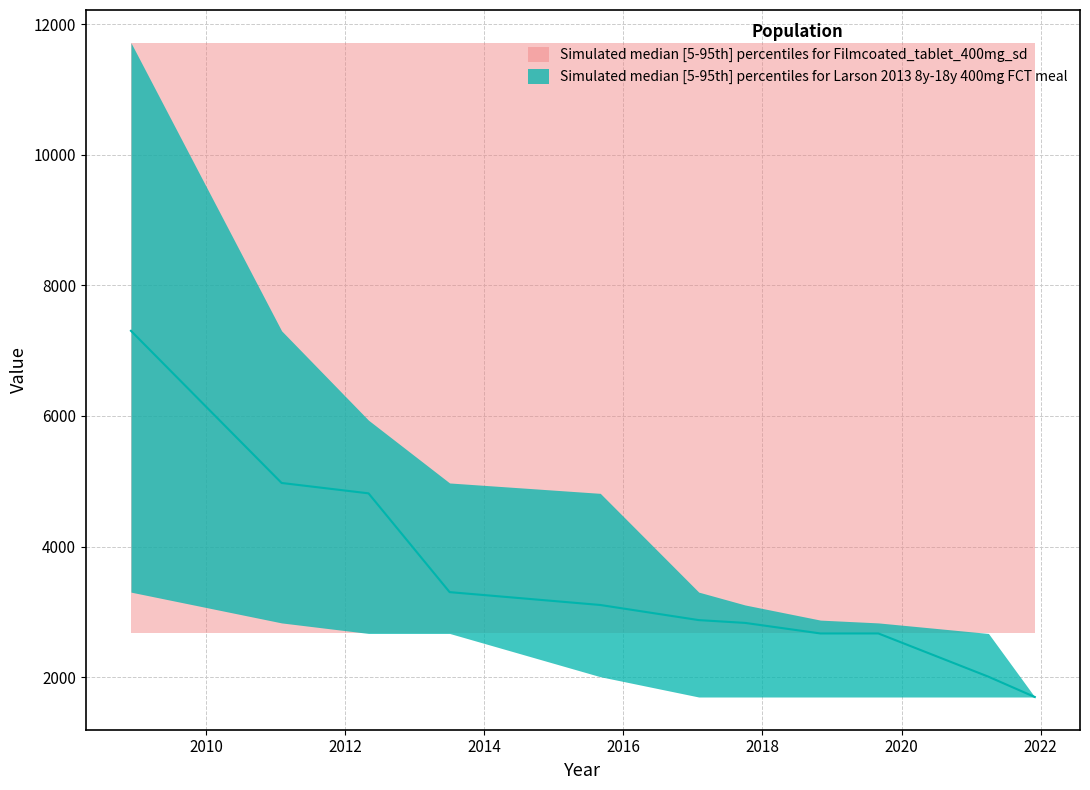

At 4, list the series in order from largest to smallest.

upper_red, upper_teal, median_teal, lower_teal, lower_red